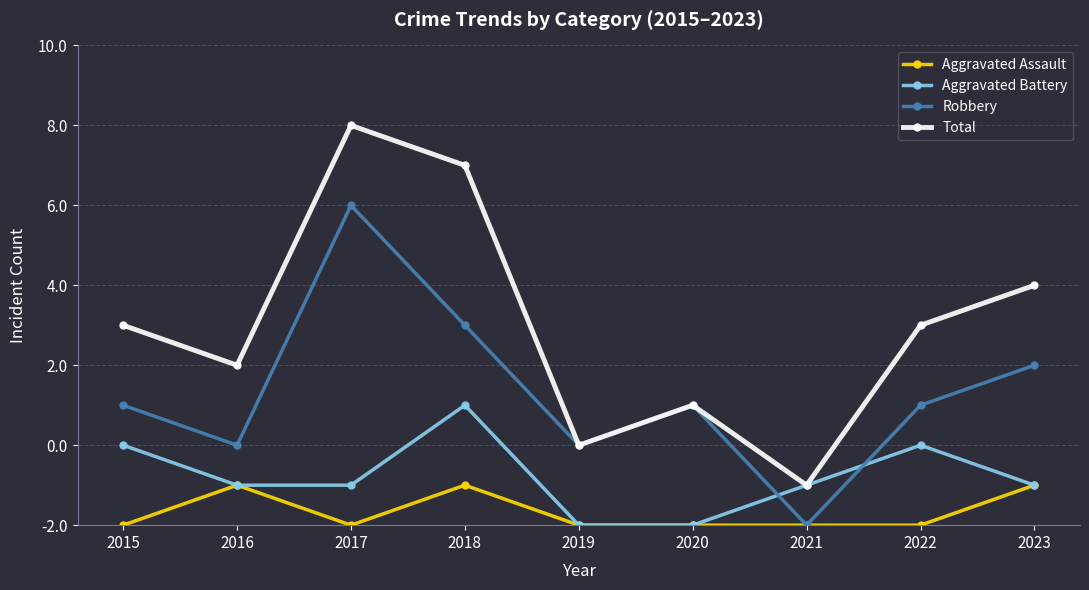

Which series has the largest range (max minus min)?

Total